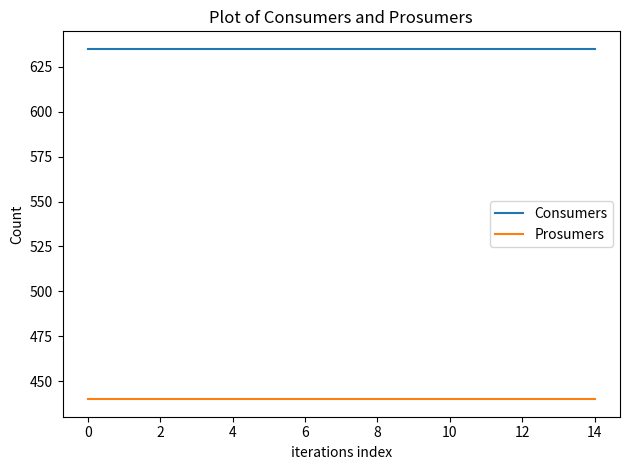

Rank the series by their maximum value, from highest to lowest.

Consumers, Prosumers